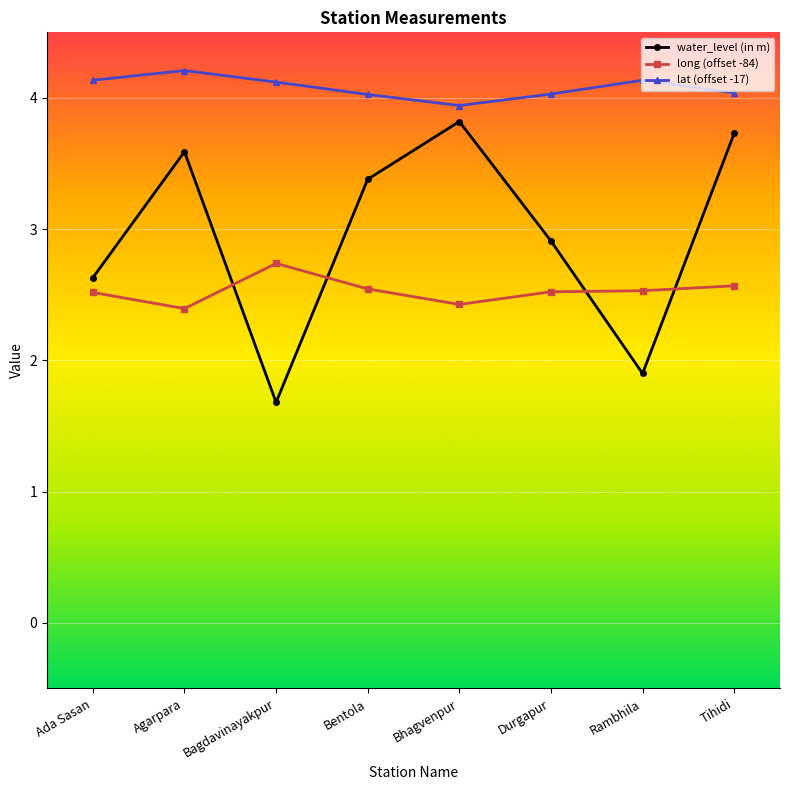

Where is water_level (in m) nearest to the value 2?

Rambhila